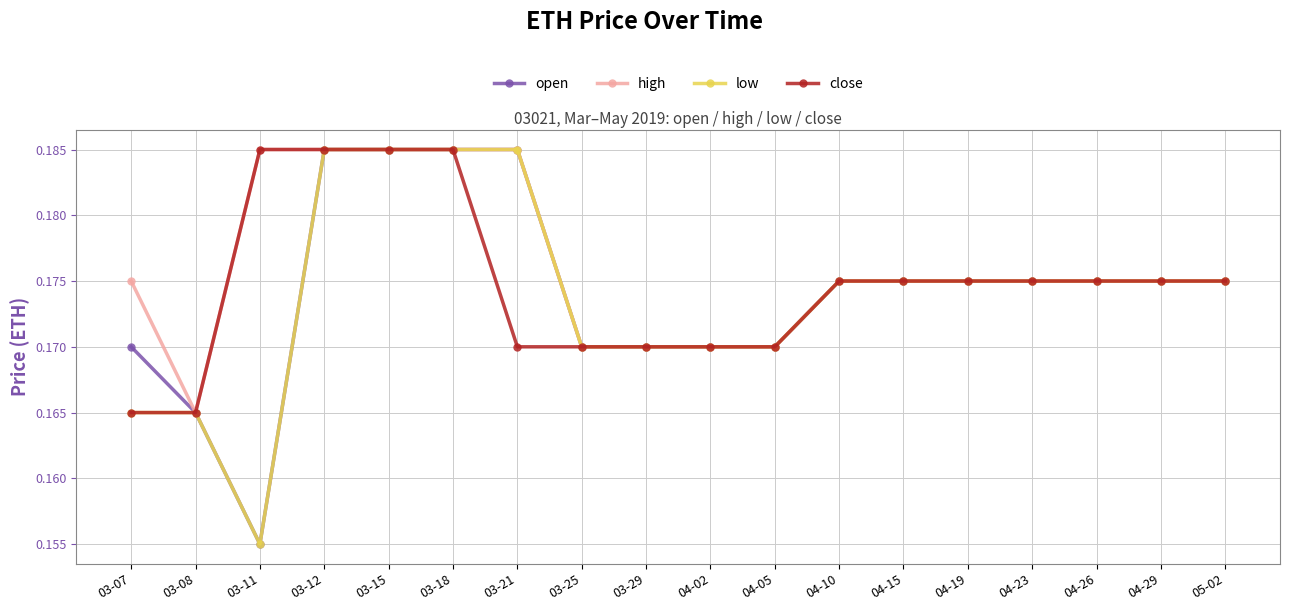

At which category does the chart reach its minimum across all series?

03-11